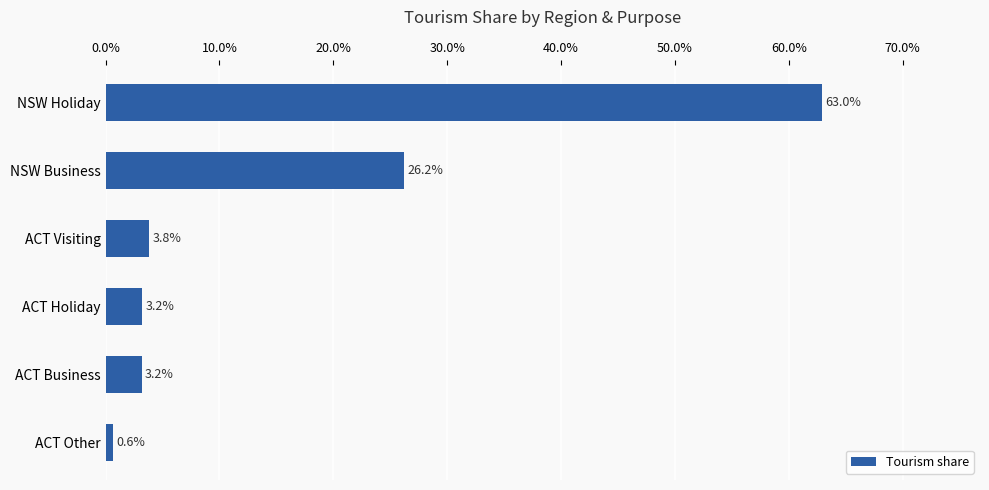

What is the difference between the second highest and minimum values?

25.6